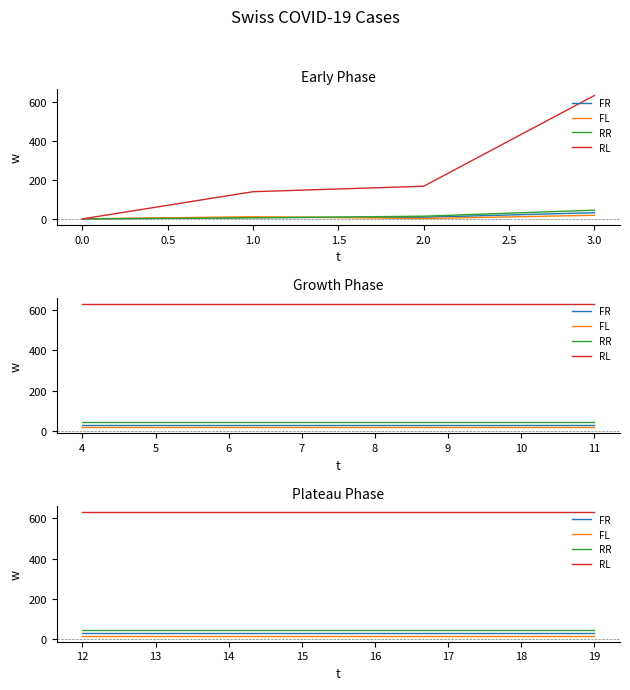

List the series in order of their peak value, highest first.

RL, RR, FR, FL